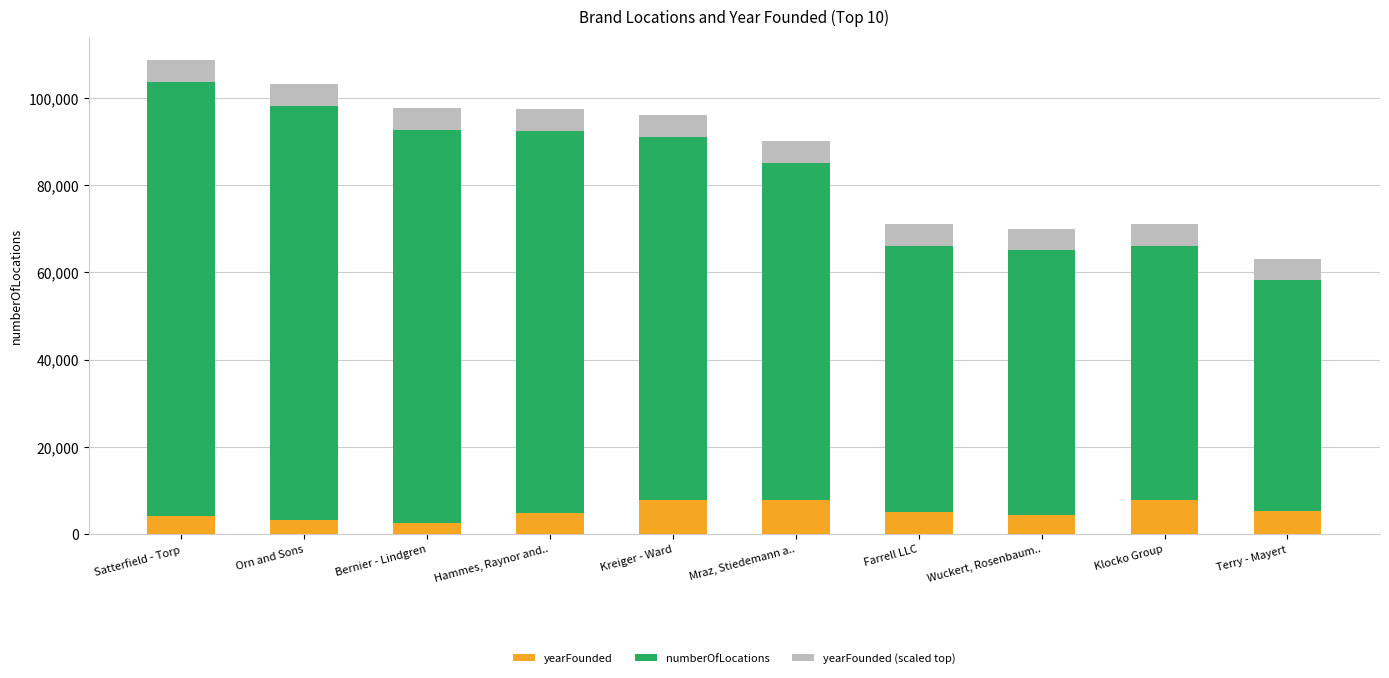

What is the total value across all series at Satterfield - Torp?

108614.3